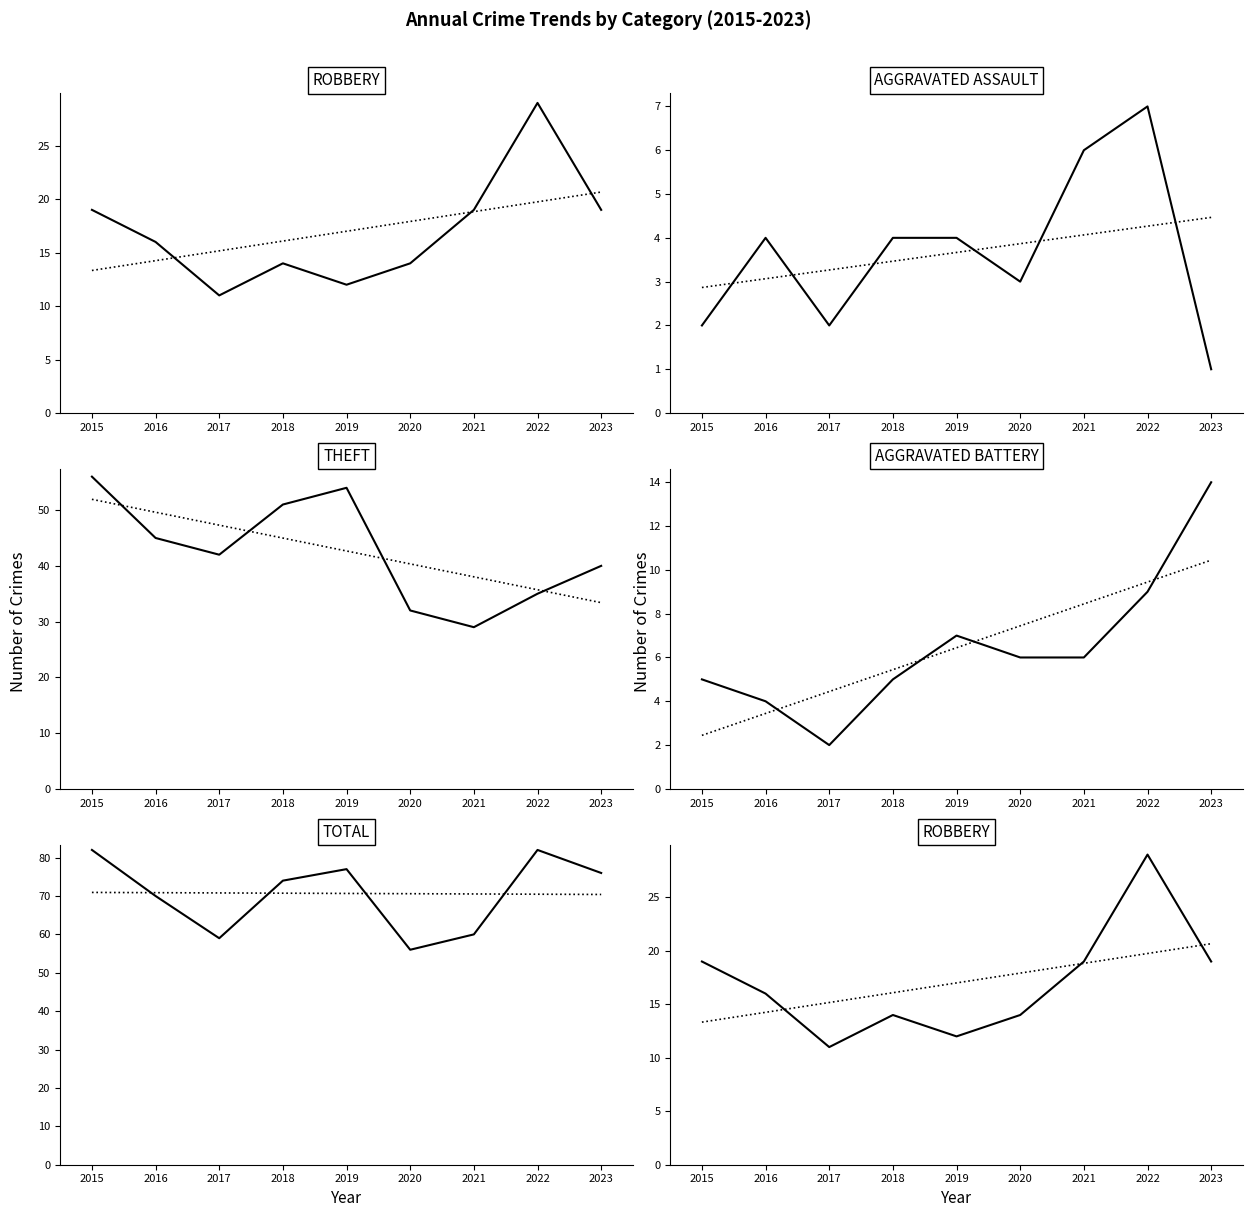

Which category has the lowest value across all series?

2023